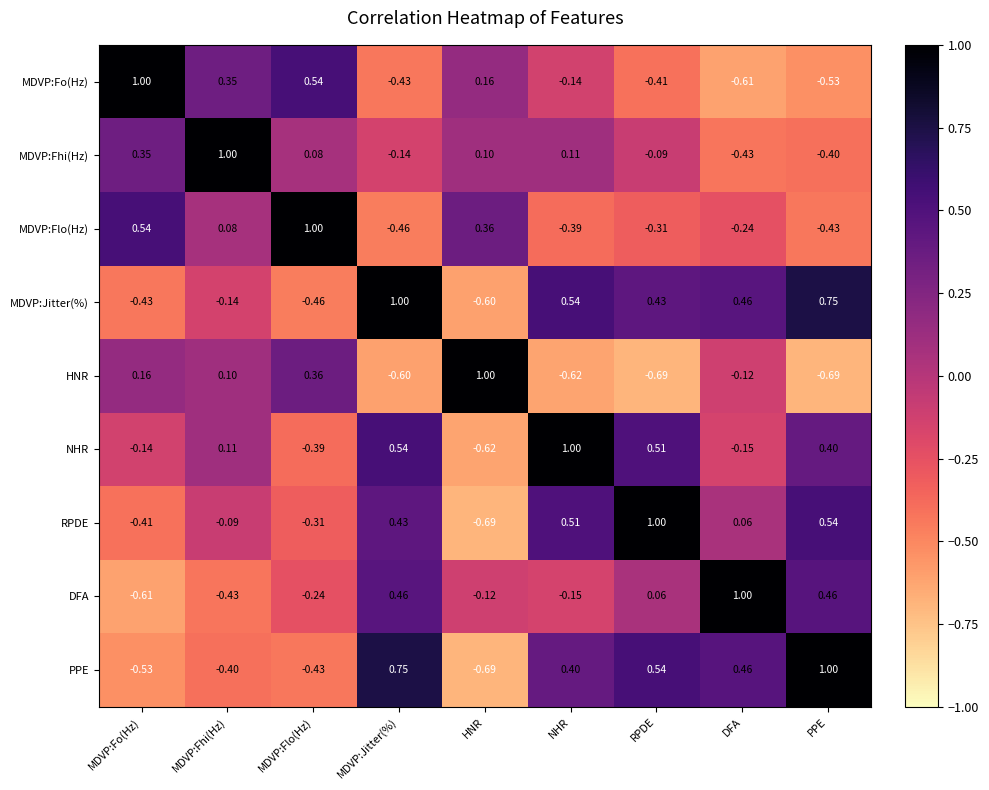

Which category has the lowest value in the MDVP:Jitter(%) series?

HNR